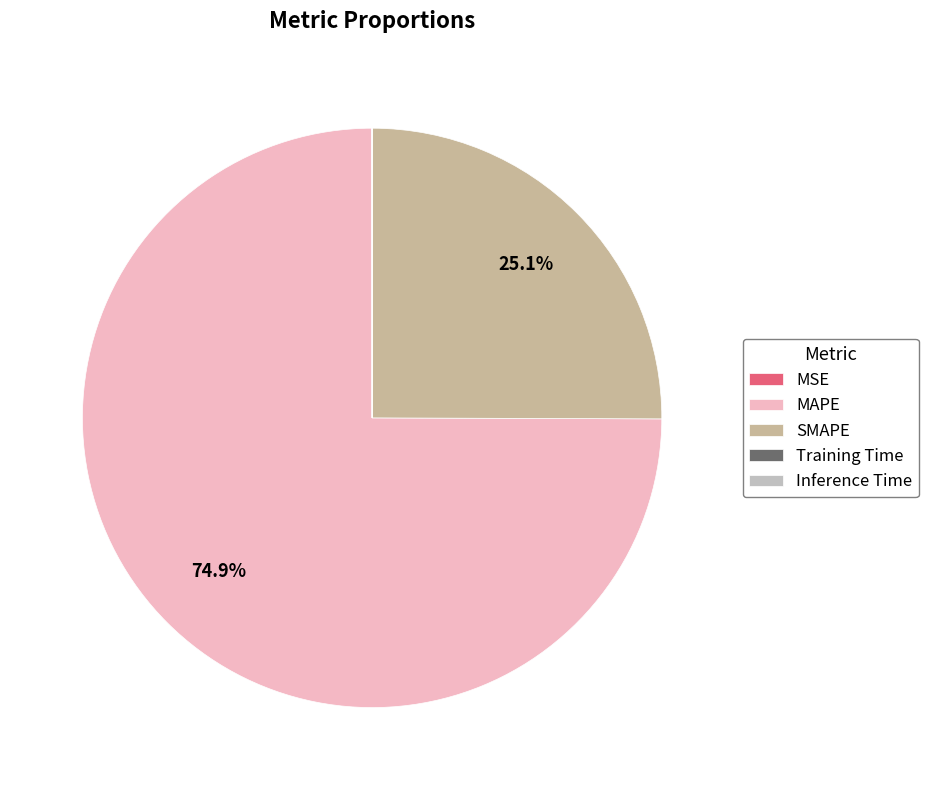

Rank the categories by value from highest to lowest.

MAPE, SMAPE, MSE, Training Time, Inference Time